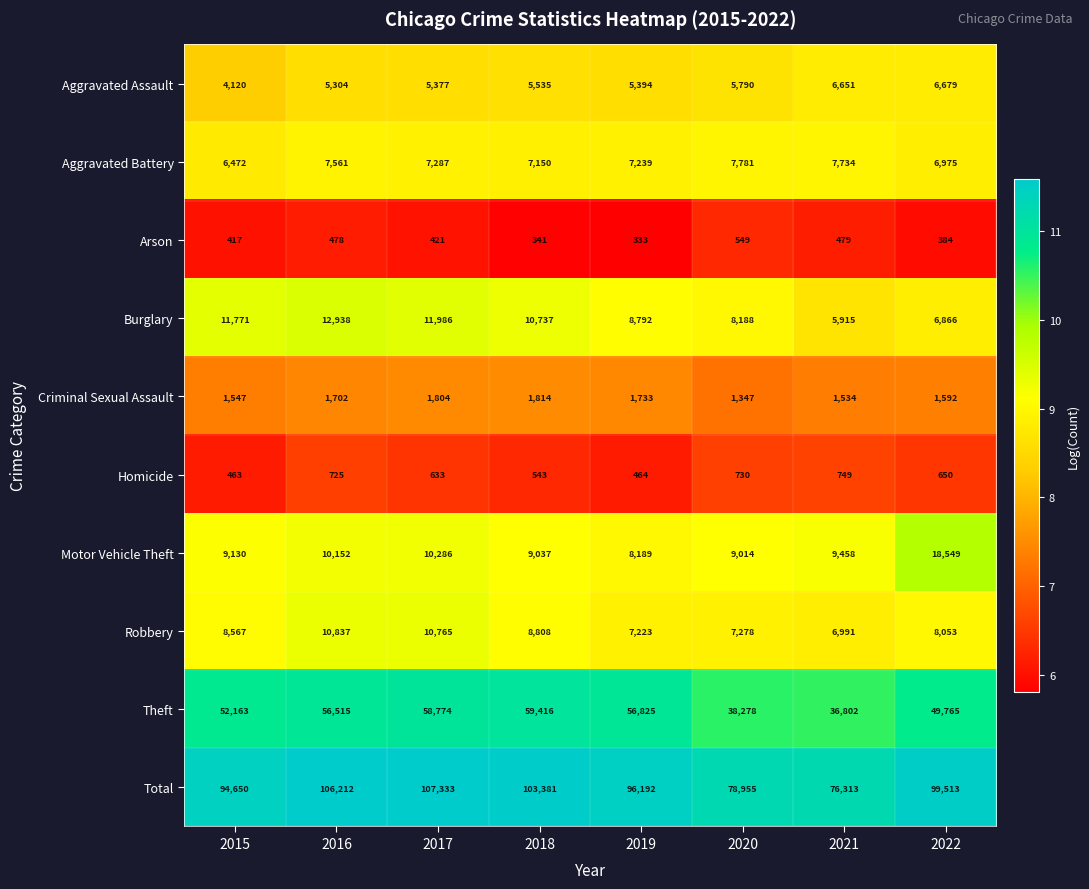

What is the spread (max minus min) of values at 2016?

105734